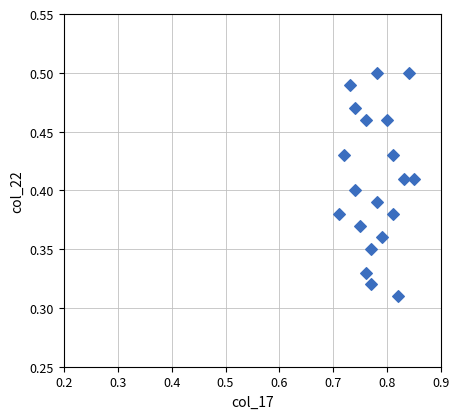

How many points are shown in the scatter plot?

20